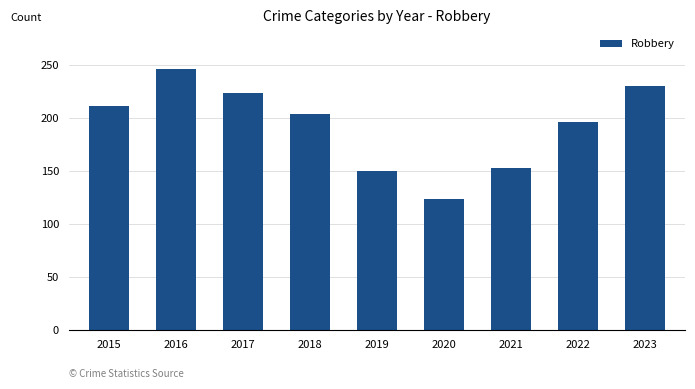

Is it true that the value at 2023 is 230?

True